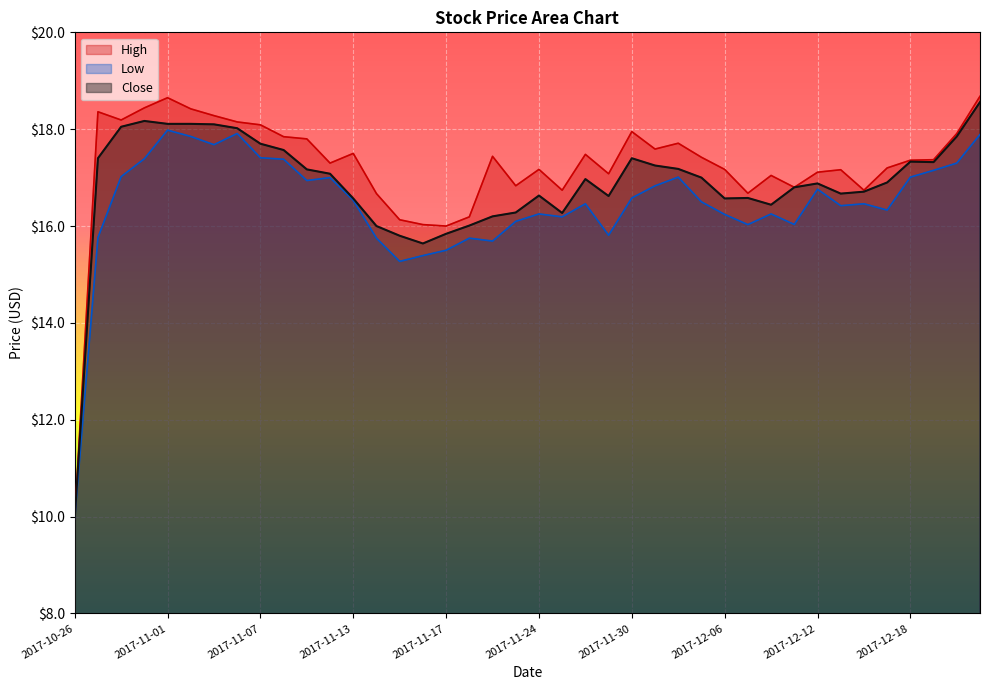

Reading left to right, extract all data points from this chart.

High: 10.0	18.4	18.2	18.4	18.6	18.4	18.3	18.1	18.1	17.8	17.8	17.3	17.5	16.7	16.1	16.0	16.0	16.2	17.4	16.8	17.2	16.7	17.5	17.1	18.0	17.6	17.7	17.4	17.2	16.7	17.0	16.8	17.1	17.2	16.7	17.2	17.4	17.4	17.9	18.7
Low: 10.0	15.8	17.0	17.4	18.0	17.9	17.7	17.9	17.4	17.4	16.9	17.0	16.5	15.8	15.3	15.4	15.5	15.8	15.7	16.1	16.2	16.2	16.5	15.8	16.6	16.8	17.0	16.5	16.2	16.0	16.2	16.0	16.8	16.4	16.5	16.3	17.0	17.1	17.3	17.9
Close: 10.0	17.4	18.0	18.2	18.1	18.1	18.1	18.0	17.7	17.6	17.2	17.1	16.6	16.0	15.8	15.6	15.8	16.0	16.2	16.3	16.6	16.3	17.0	16.6	17.4	17.2	17.2	17.0	16.6	16.6	16.4	16.8	16.9	16.7	16.7	16.9	17.3	17.3	17.9	18.6